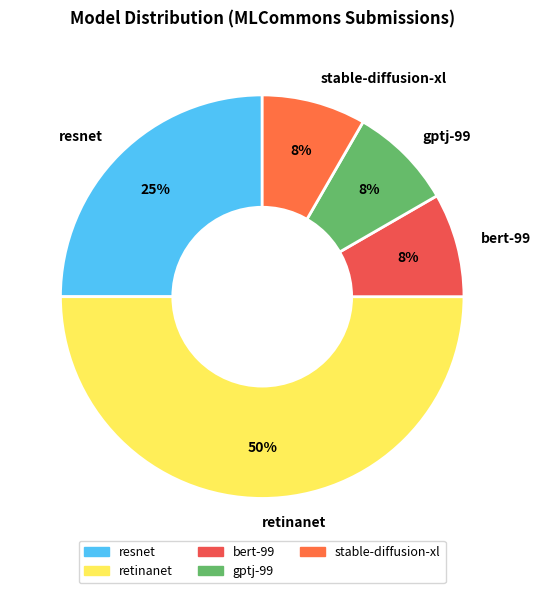

Is resnet the majority of the pie?

No